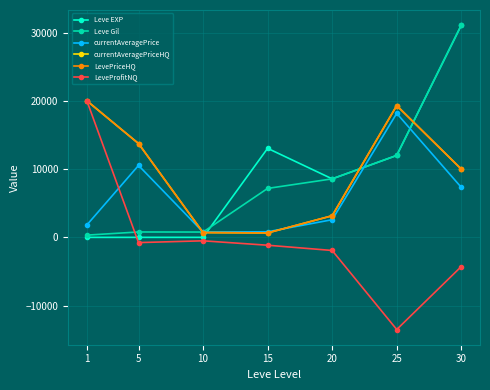

Reading right to left, what are all the values shown in this chart?

Leve EXP: 30=31070.0	25=12000.0	20=8570.0	15=13040.0	10=3.0	5=2.0	1=1.0
Leve Gil: 30=31070.0	25=12000.0	20=8570.0	15=7170.0	10=780.0	5=790.0	1=330.0
currentAveragePrice: 30=7325.0	25=18159.0	20=2586.4	15=820.2	10=776.4	5=10531.8	1=1820.0
currentAveragePriceHQ: 30=10000.0	25=19298.8	20=3168.7	15=650.2	10=705.0	5=13741.3	1=19999.0
LevePriceHQ: 30=10000.0	25=19298.8	20=3168.7	15=650.2	10=705.0	5=13741.3	1=19999.0
LeveProfitNQ: 30=-4273.0	25=-13493.0	20=-1918.7	15=-1150.0	10=-504.5	5=-764.0	1=19999.0